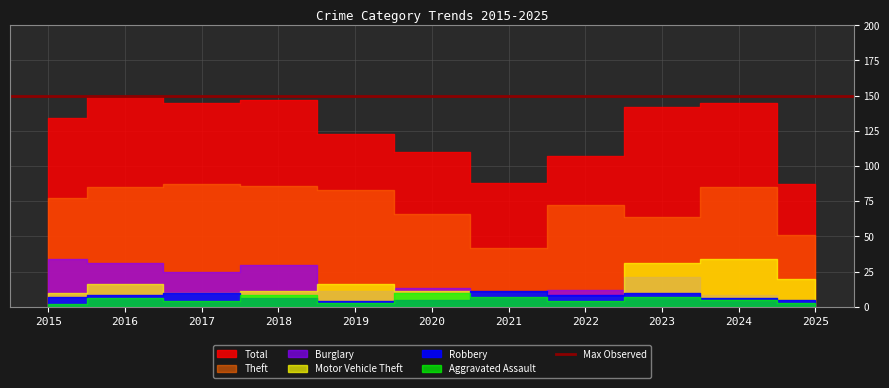

How many interior local peaks does the Burglary series have?

3